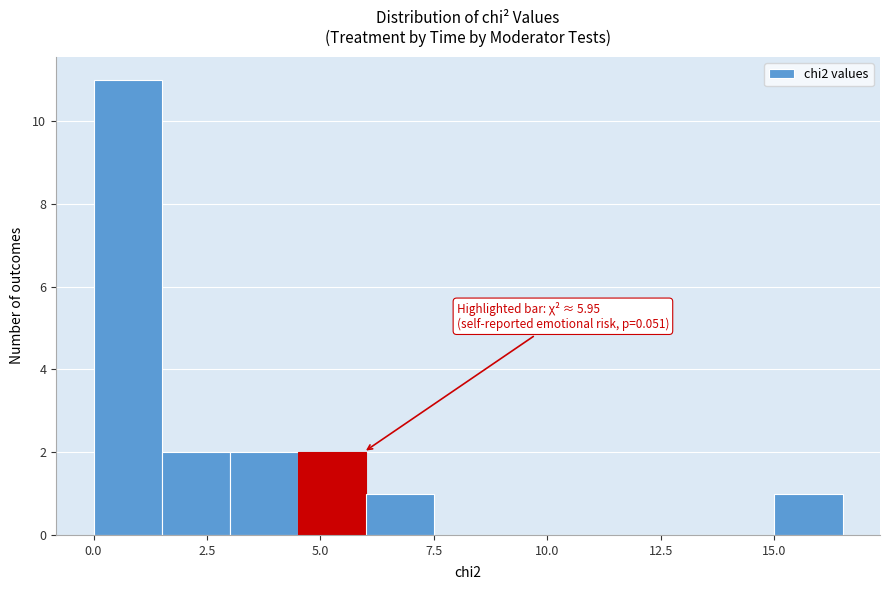

Around what value on the x-axis is the tallest bar? Give the approximate position of its centre, as read against the axis.

1.0